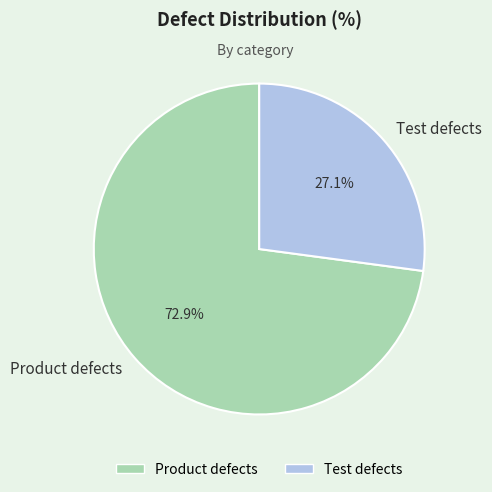

The Product defects slice represents 59% of the pie. True or false?

False